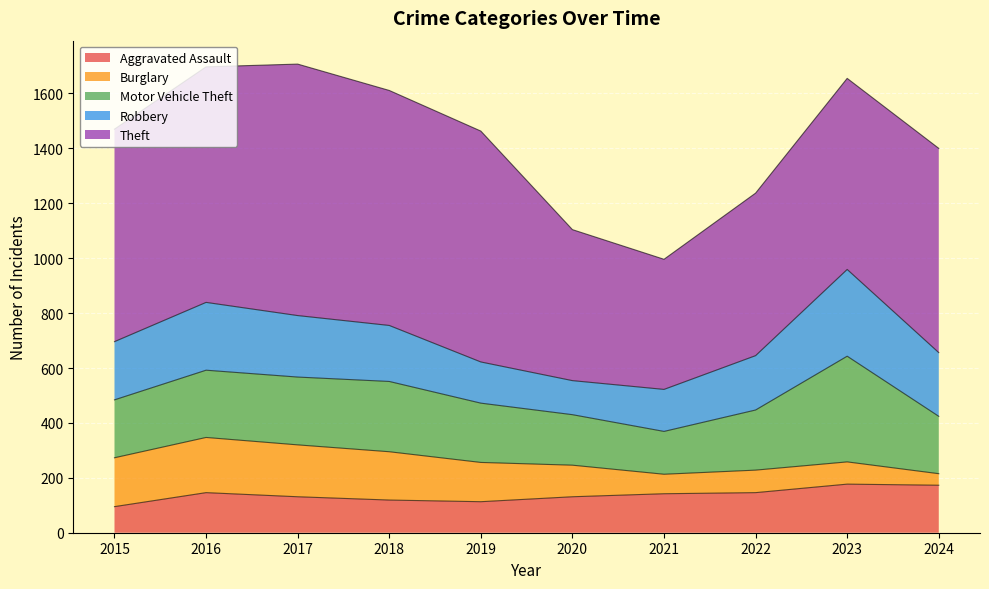

Between 2018 and 2024, which series saw the biggest shift?

Burglary